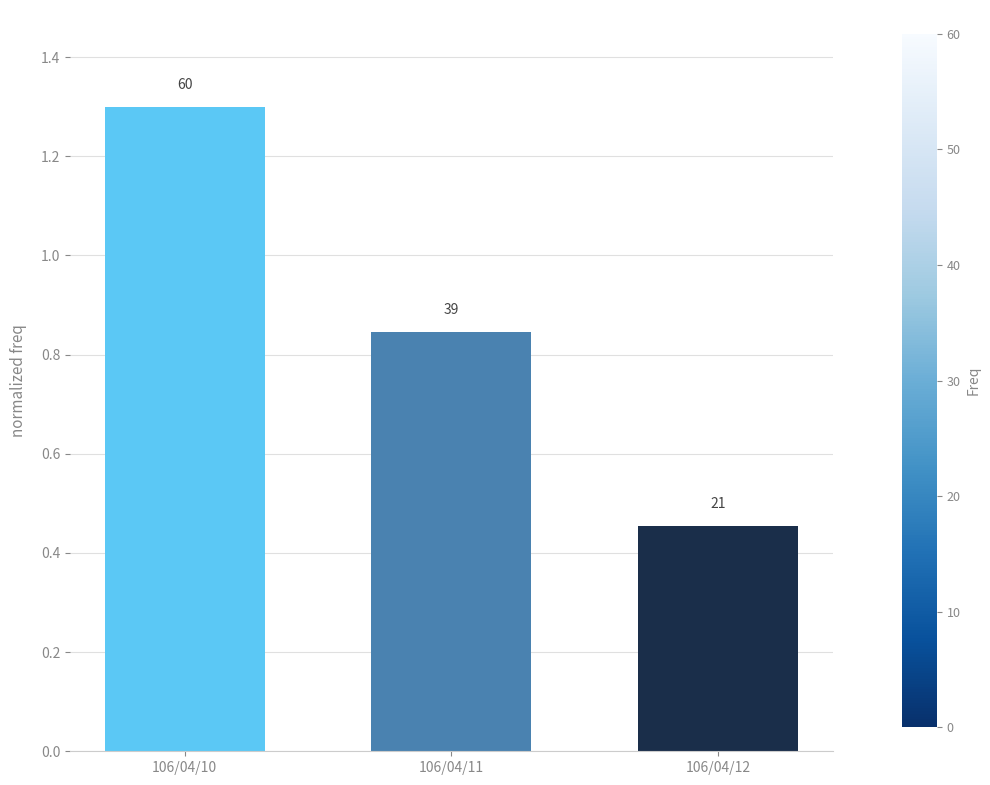

Does the chart contain any negative values?

No